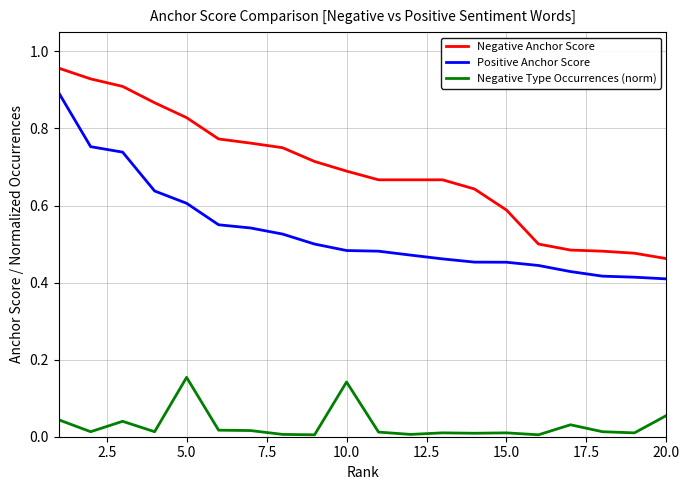

List the series in order of their overall mean, highest first.

Negative Anchor Score, Positive Anchor Score, Negative Type Occurrences (norm)